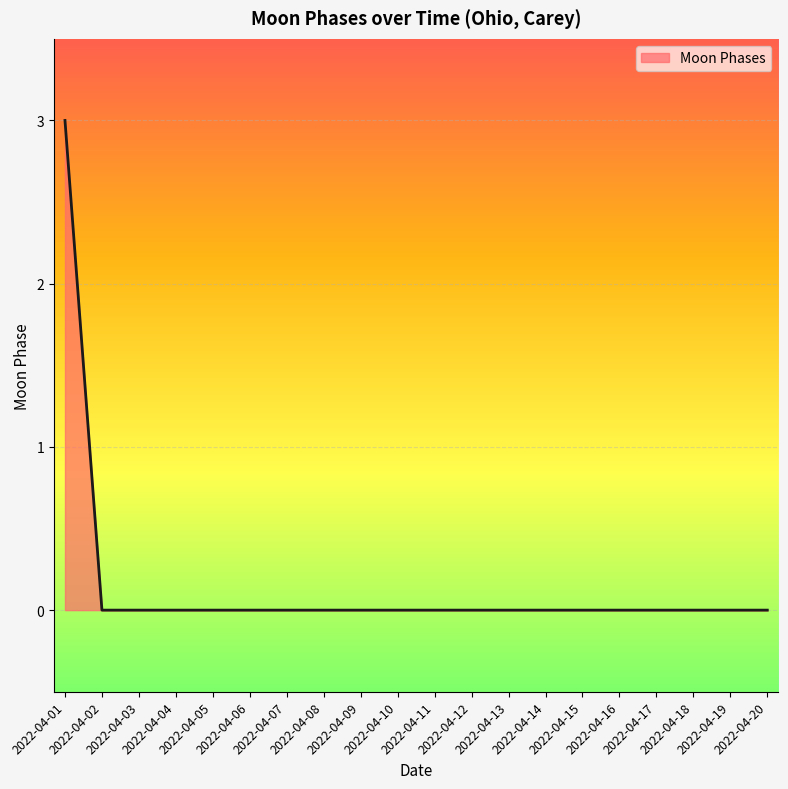

How many lines are shown in the chart?

1